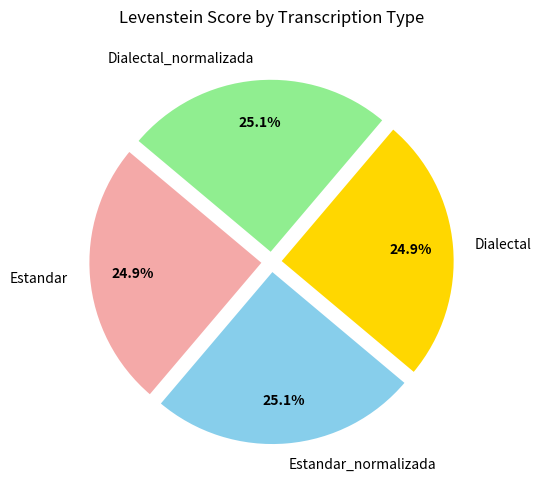

Approximately how many times larger is the value at Dialectal compared to Dialectal_normalizada?

1.0